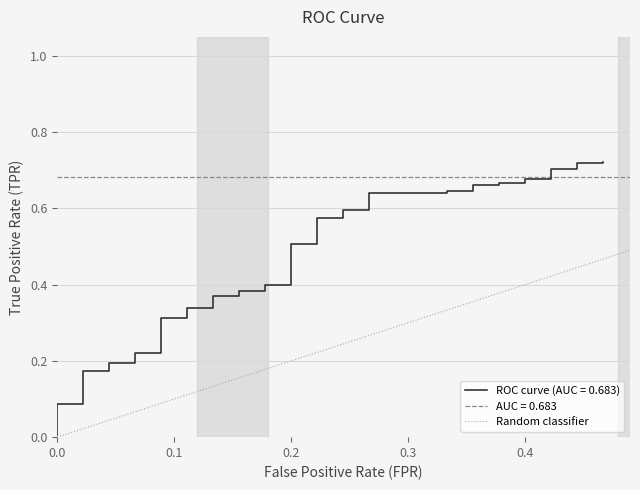

Is it true that the value at 0.0 is 0?

True